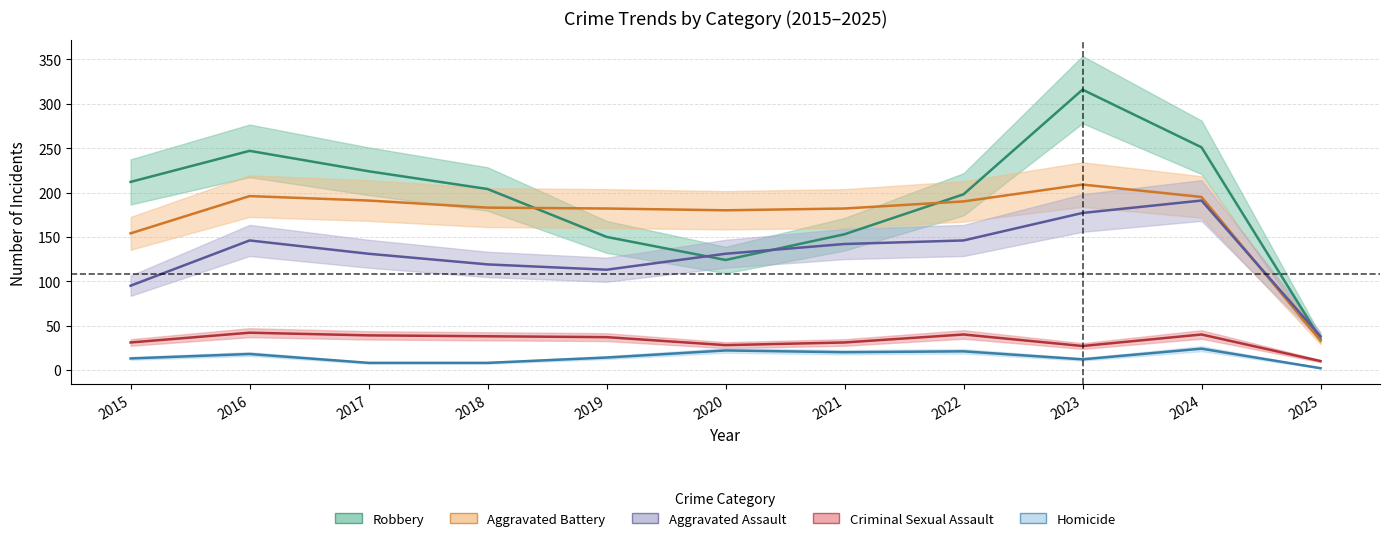

Is it true that Robbery equals 150 at 2019?

True